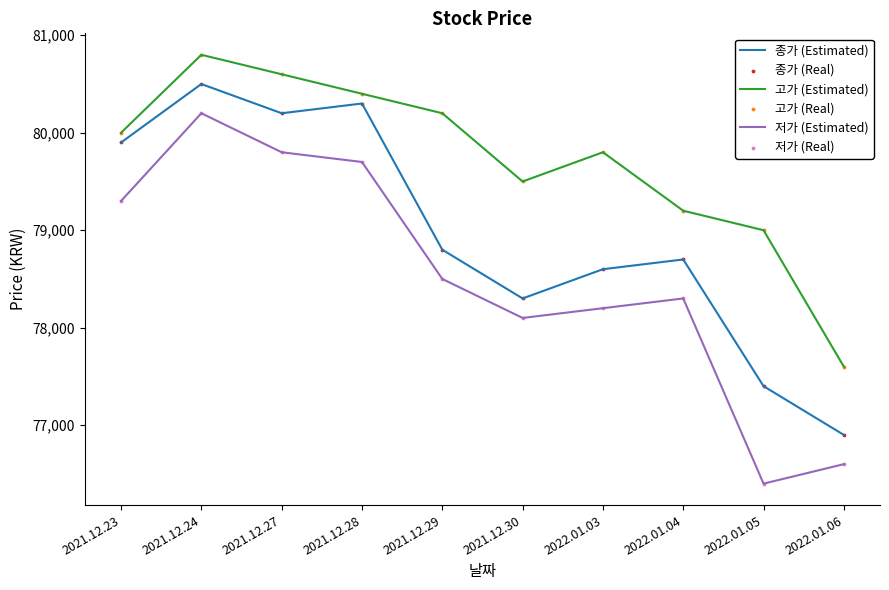

Which series changed the most between 2021.12.28 and 2022.01.04?

종가 (Estimated)